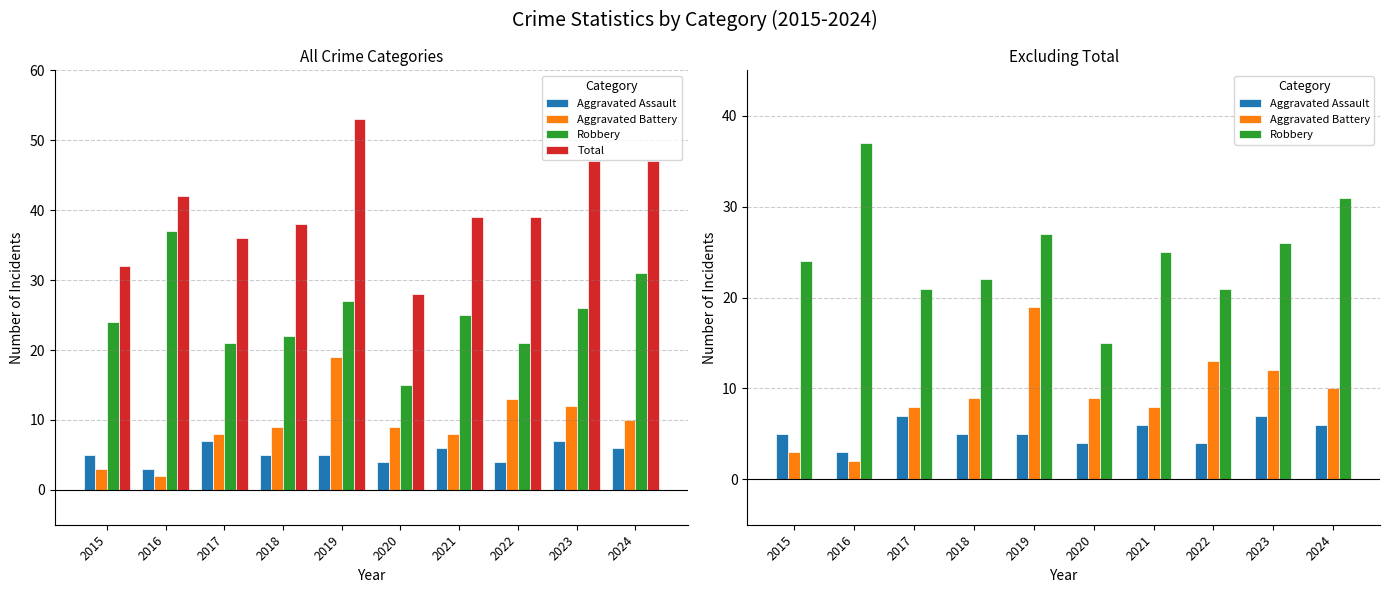

Rank the categories by Robbery value from highest to lowest.

2016, 2024, 2019, 2023, 2021, 2015, 2018, 2017, 2022, 2020